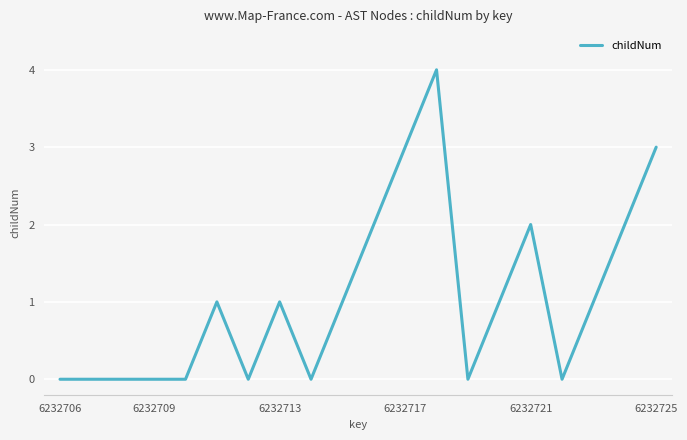

What is the difference between the maximum and minimum values?

4